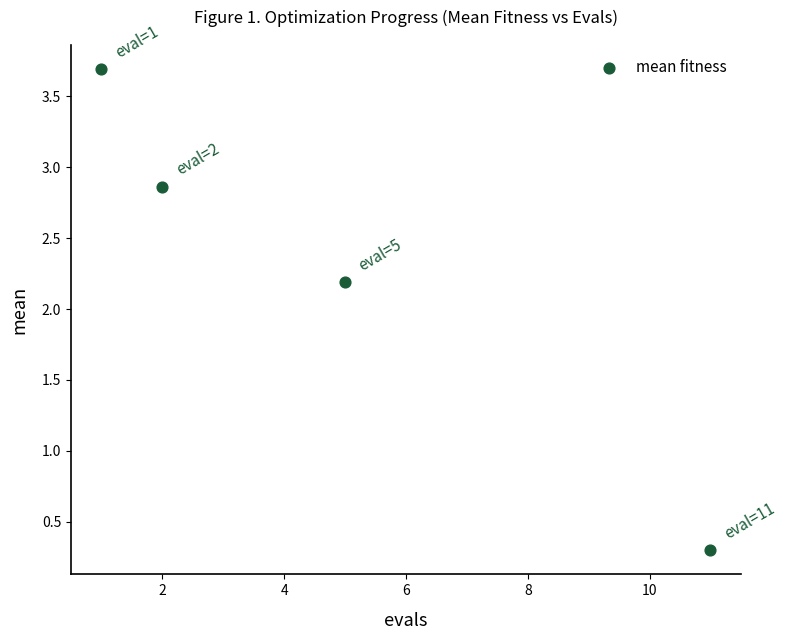

What is the average X value?

4.8